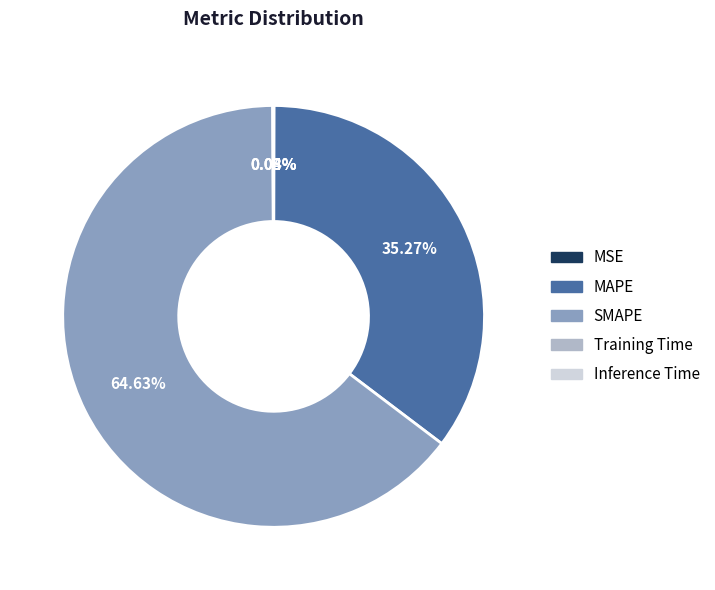

What is the largest slice in the pie chart?

SMAPE